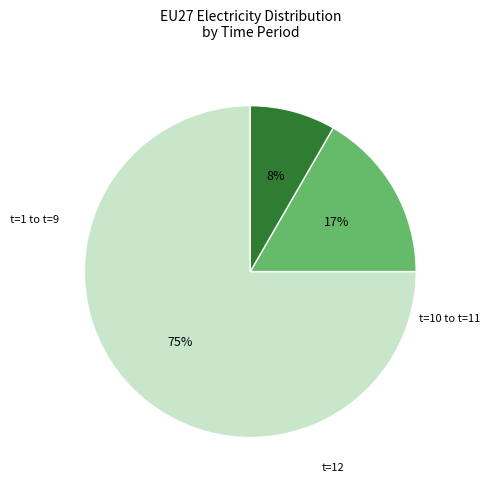

To the nearest percent, what is the difference between the largest and smallest slice percentages?

67%